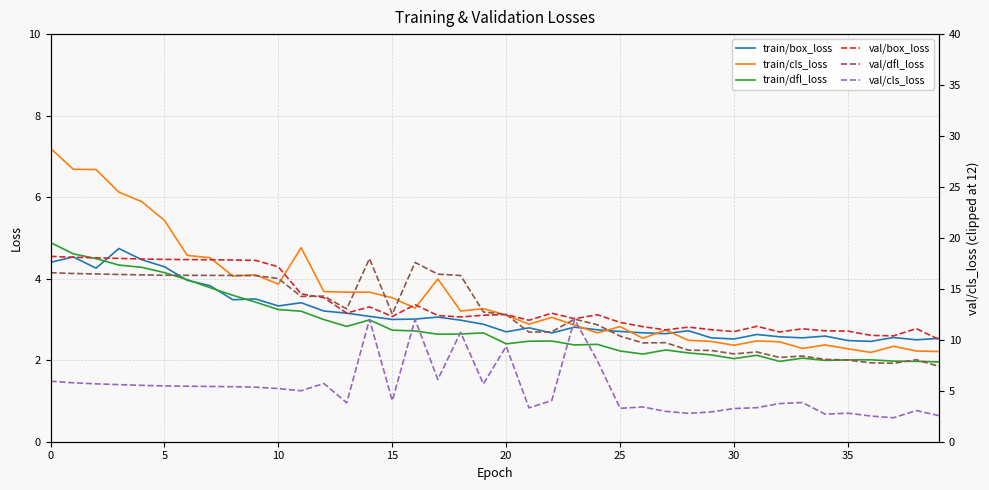

Which series has the largest range (max minus min)?

val/cls_loss